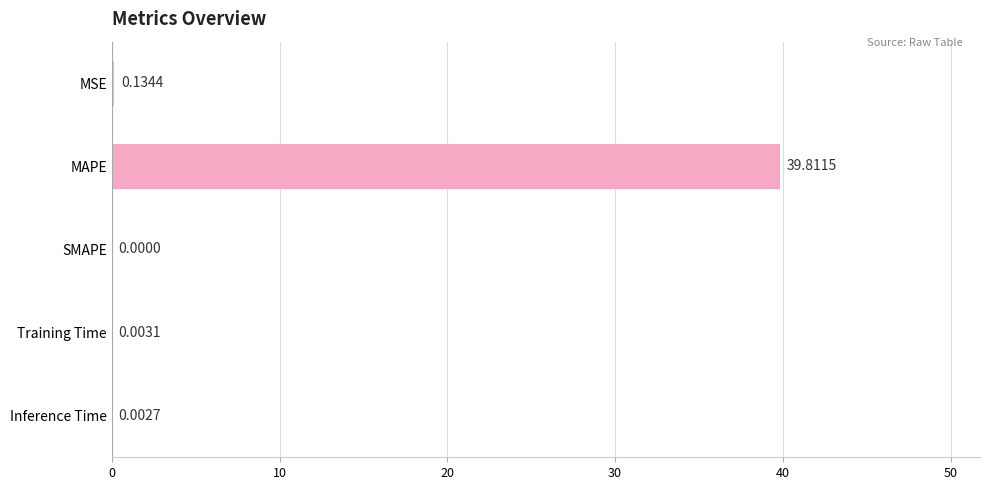

Which has a higher value, MSE or SMAPE?

MSE